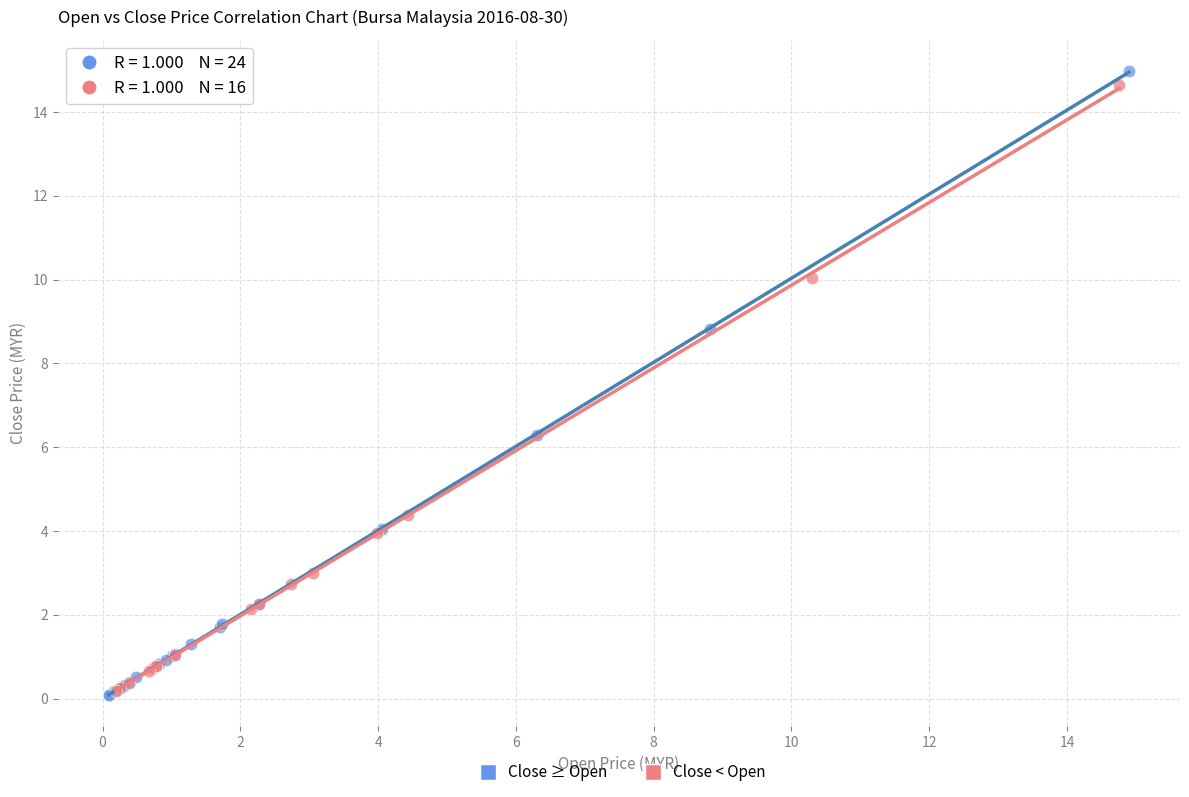

Which series has the widest spread of Y values?

Close ≥ Open